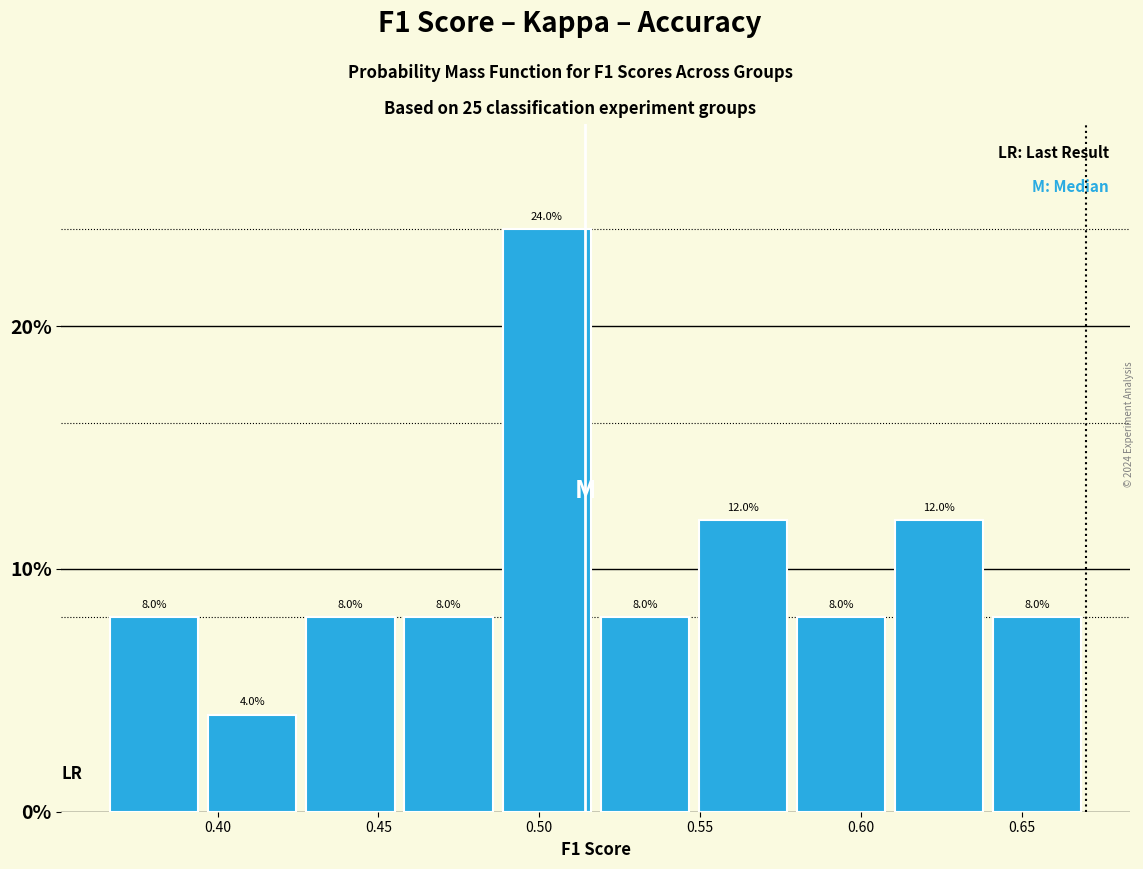

What is the height of the bar covering 0.365 to 0.395 on the x-axis? The bar edges are not printed on the chart, so give them approximately, as read against the axis.

8.0